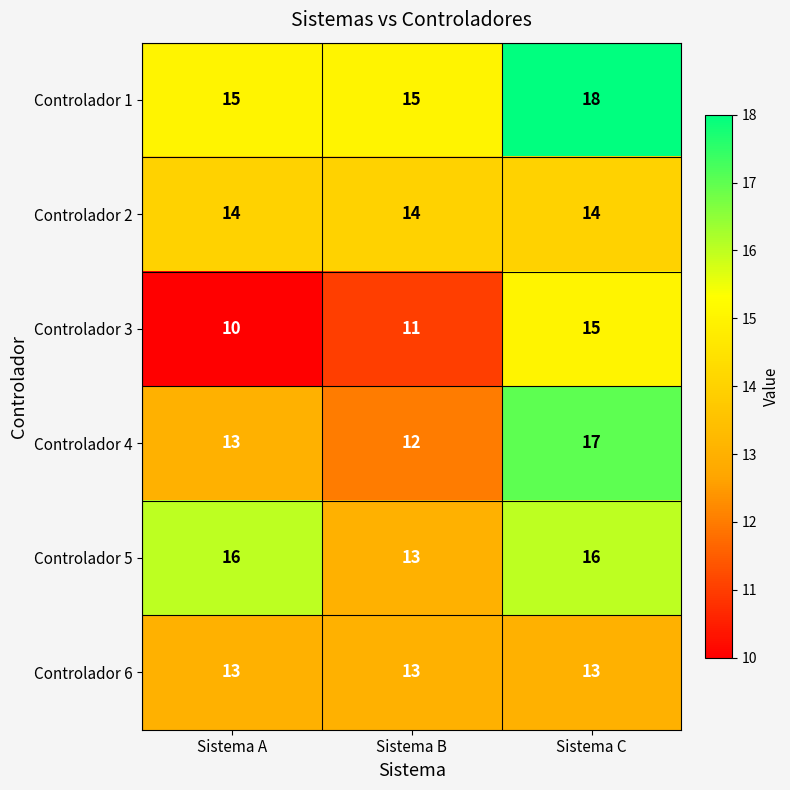

What is the greatest value displayed?

18